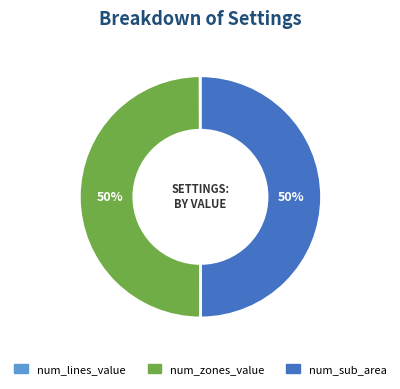

To the nearest percent, what is the difference between the largest and smallest slice percentages?

50%